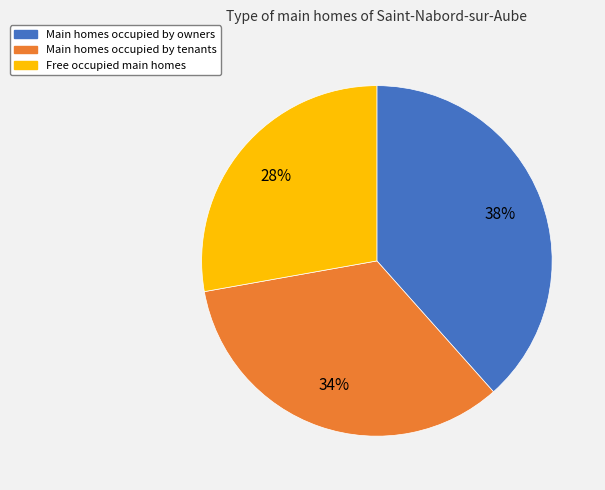

Which has a higher value, Free occupied main homes or Main homes occupied by tenants?

Main homes occupied by tenants